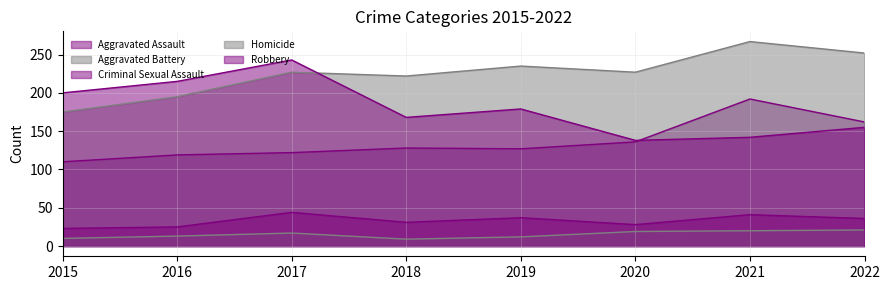

Between which two adjacent categories do Aggravated Battery and Robbery first intersect?

2017 and 2018